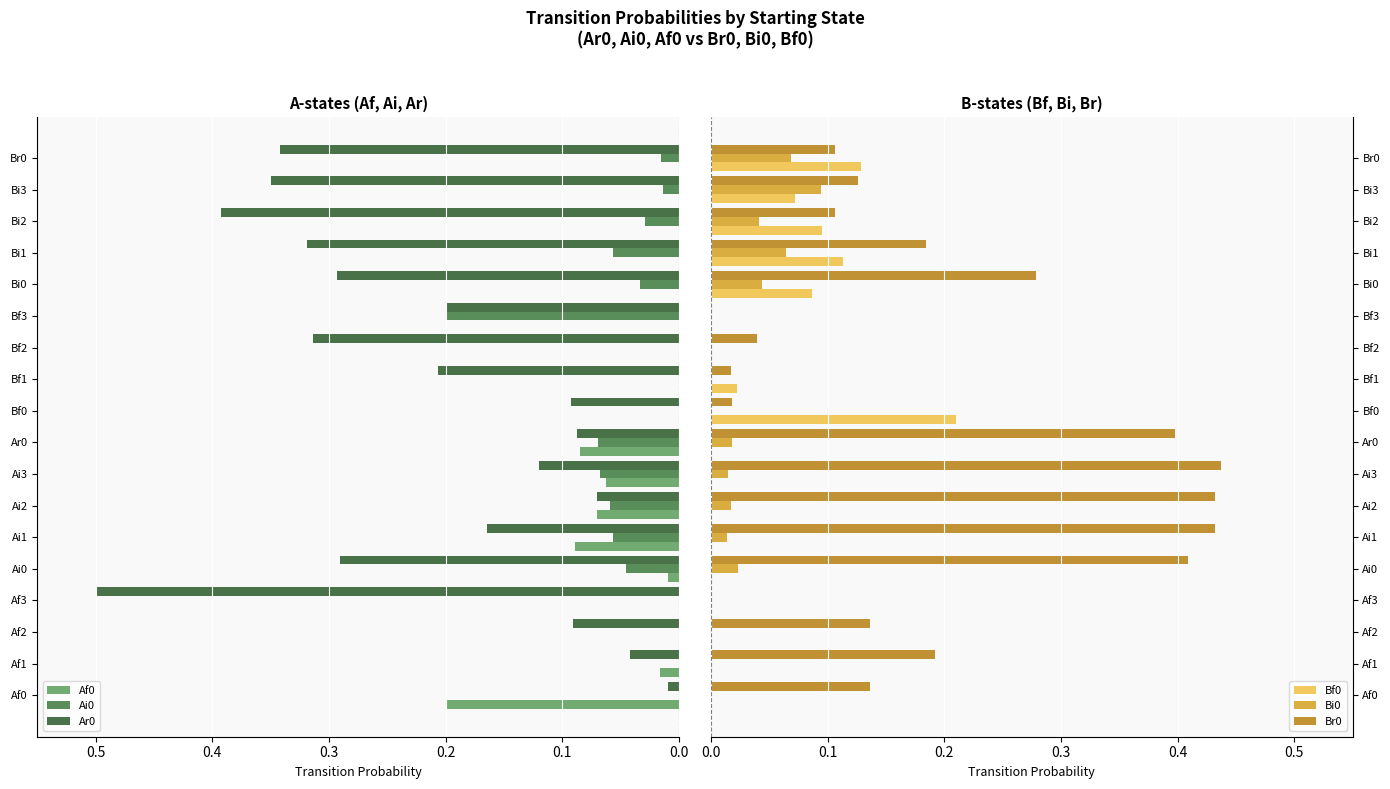

The value of Bi0 at Bi1 is 0.1. True or false?

True